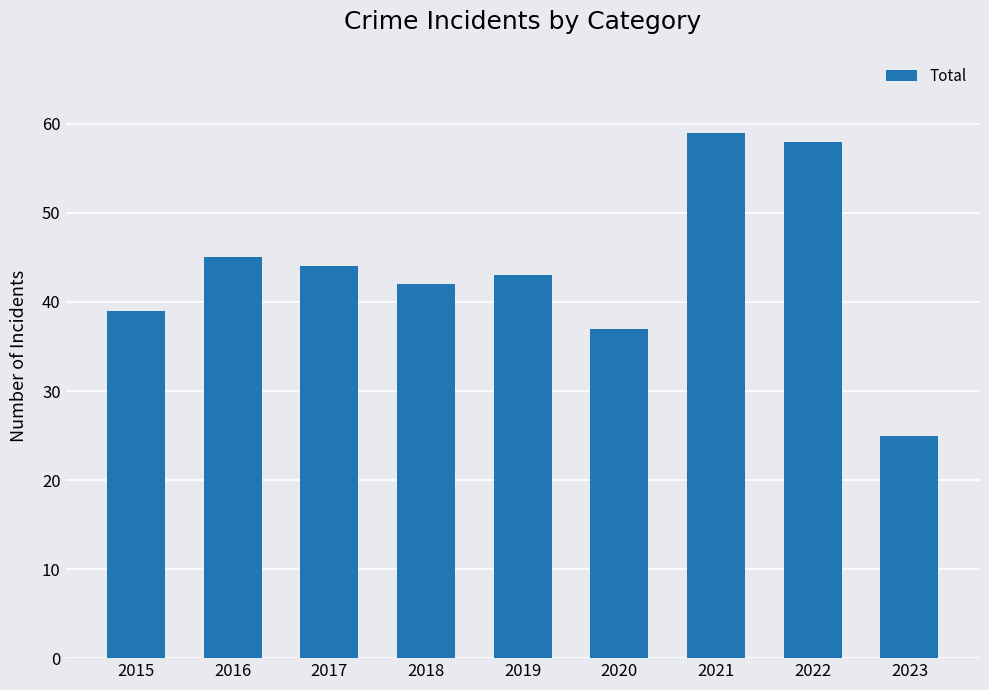

Where is the data nearest to the value 42?

2018